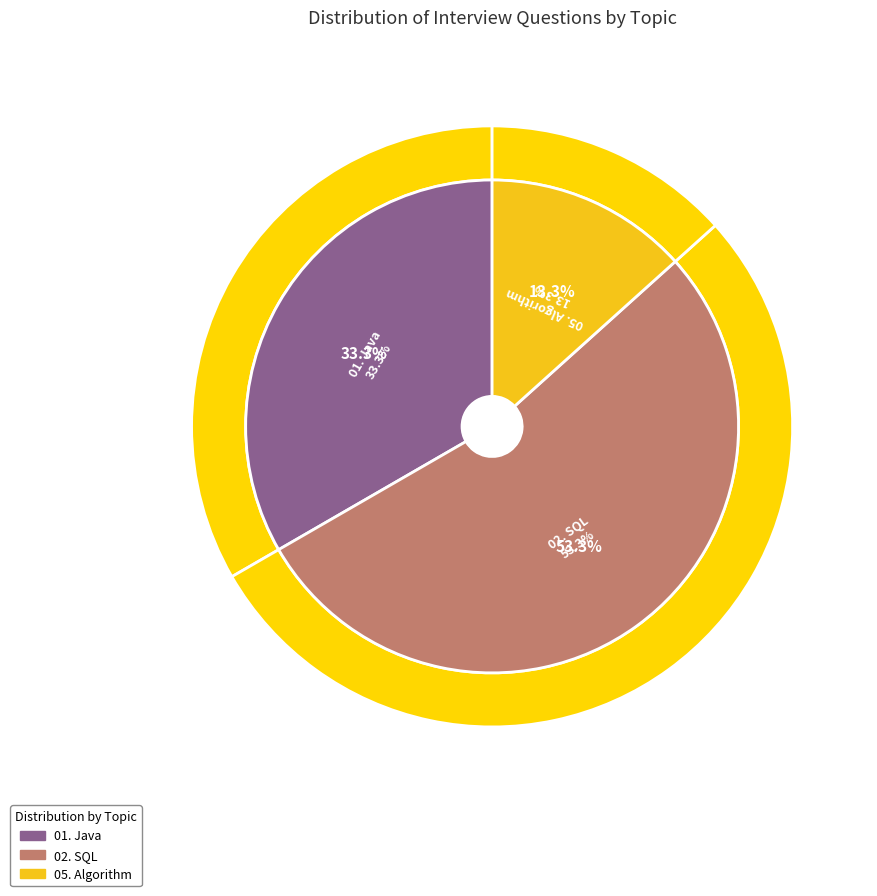

Is 02. SQL the majority of the pie?

Yes